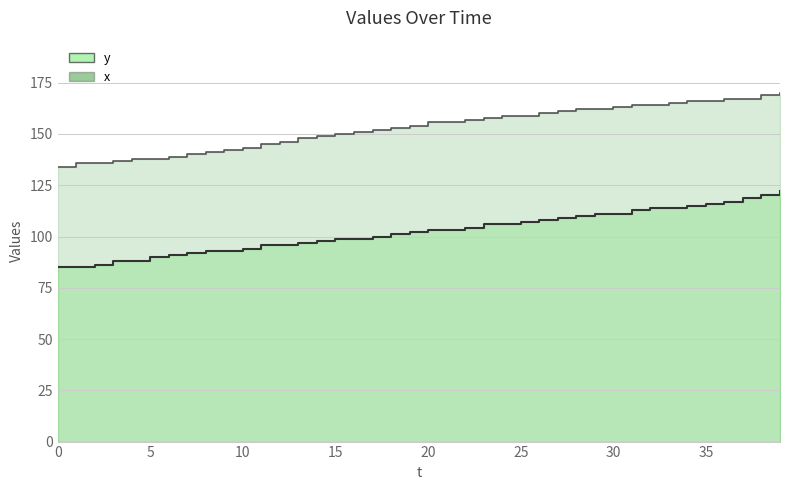

What is the maximum value for y line?

122